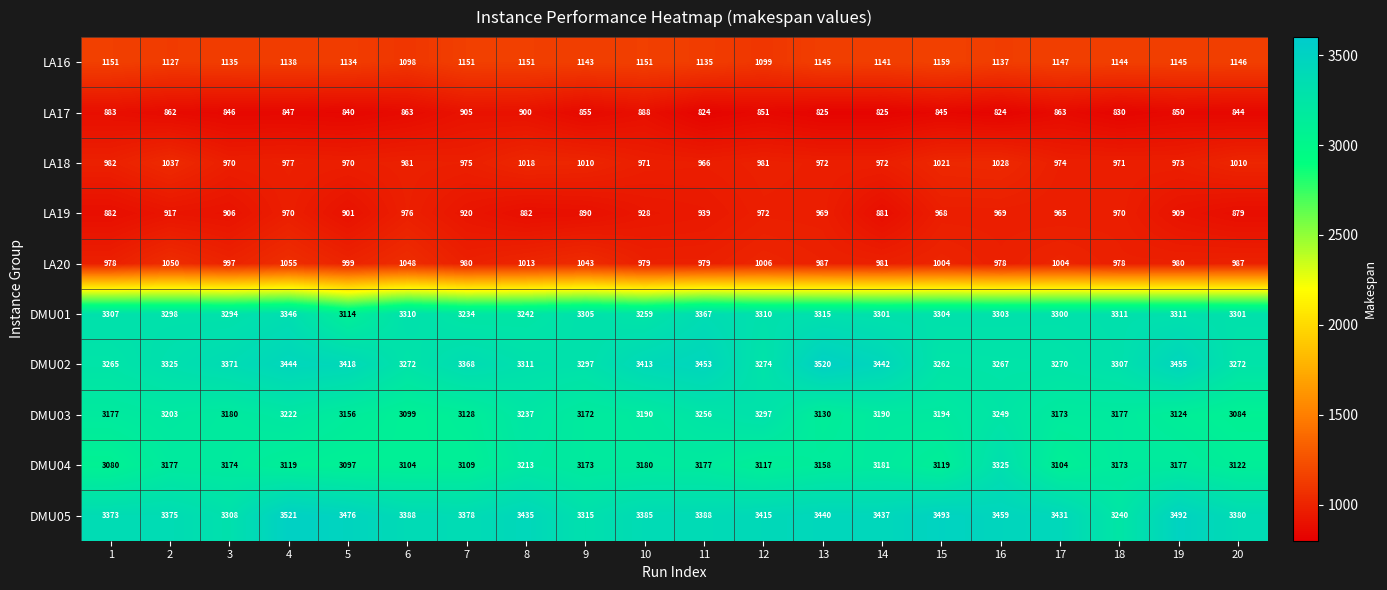

True or false: LA20 has a value of 1333 at 8.

False